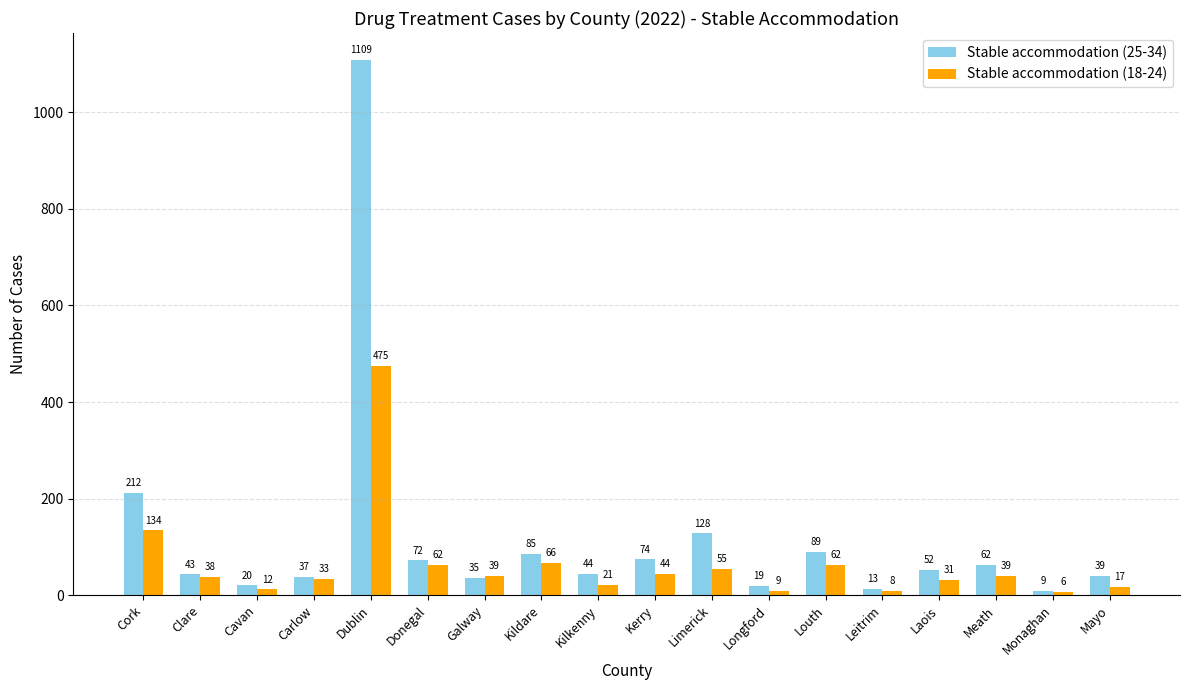

Which series has the widest spread of values?

Stable accommodation (25-34)